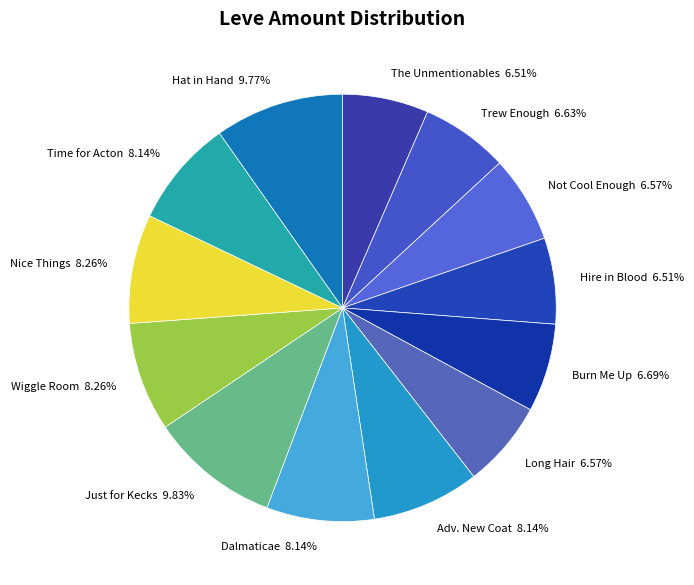

Combined, do Burn Me Up and Just for Kecks account for over 50%?

No